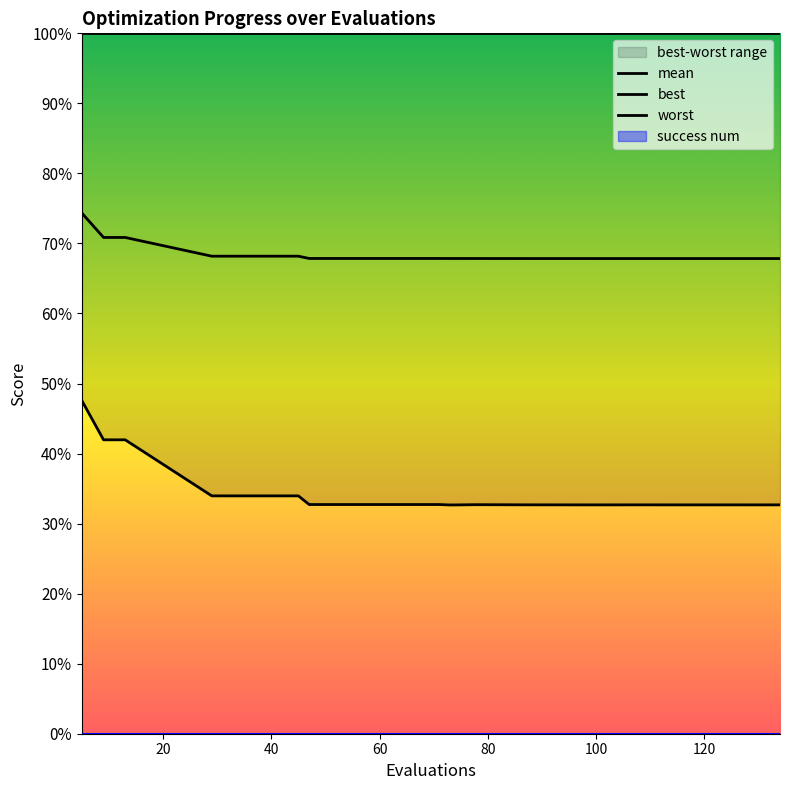

True or false: best and mean intersect in this chart.

False